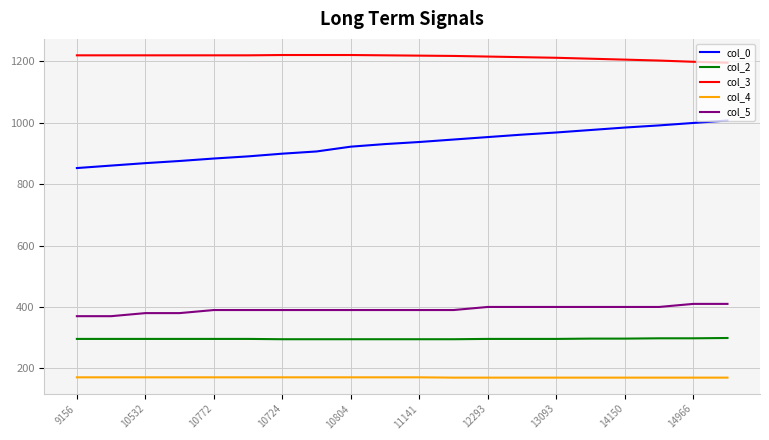

Which series has the largest range (max minus min)?

col_0